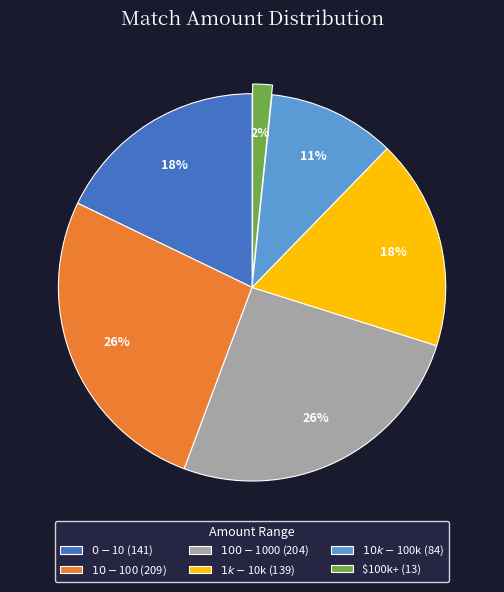

What is the smallest slice in the pie chart?

$100k+